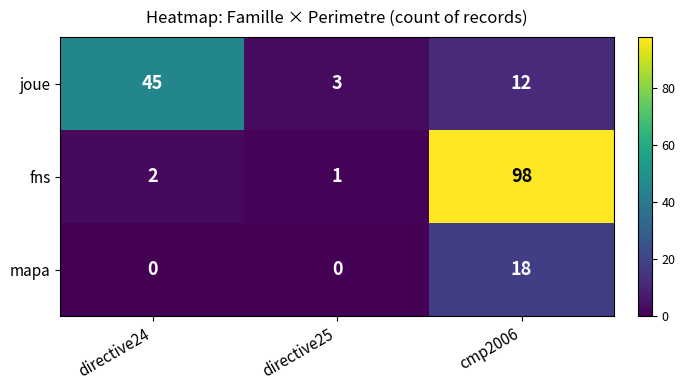

At directive24, list the series in order from smallest to largest.

mapa, fns, joue